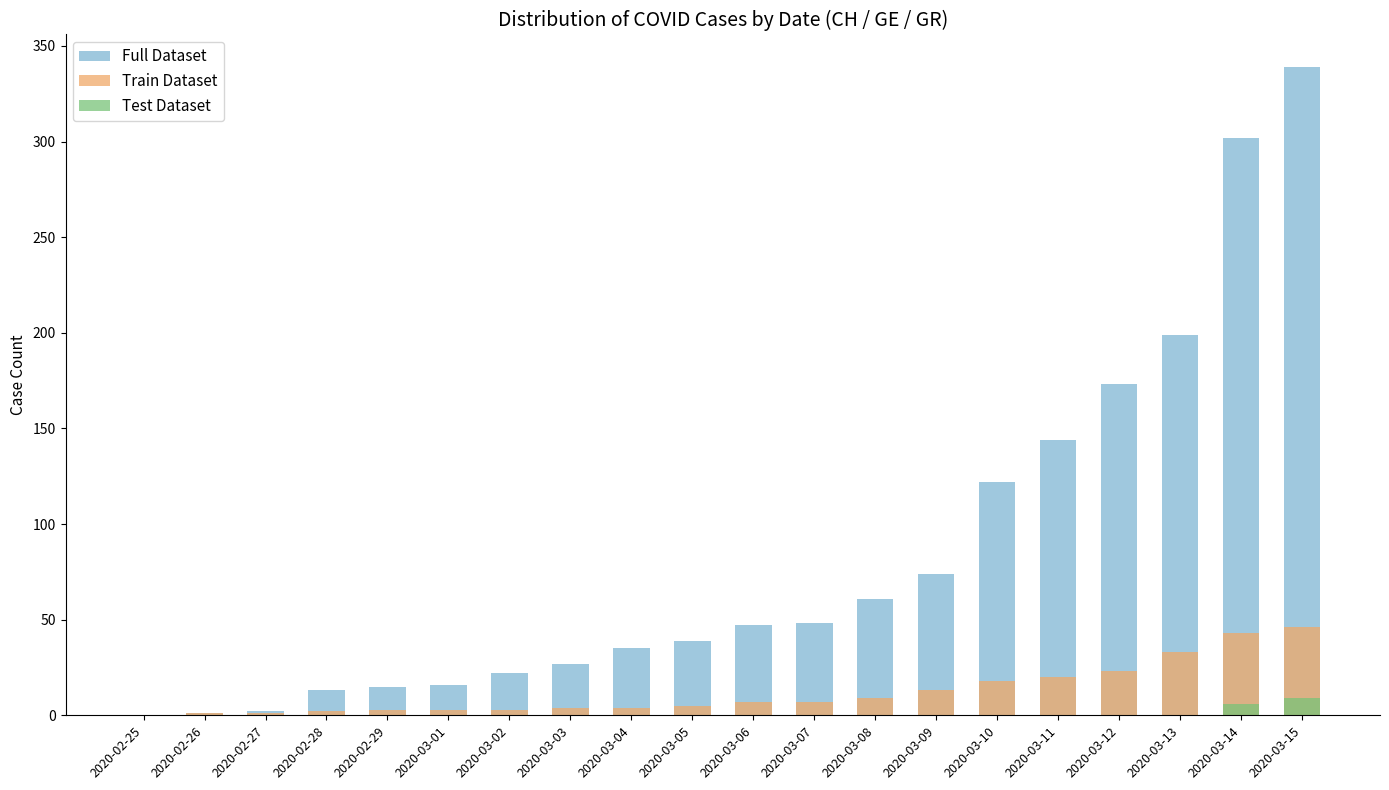

What is the maximum value for Test Dataset?

9